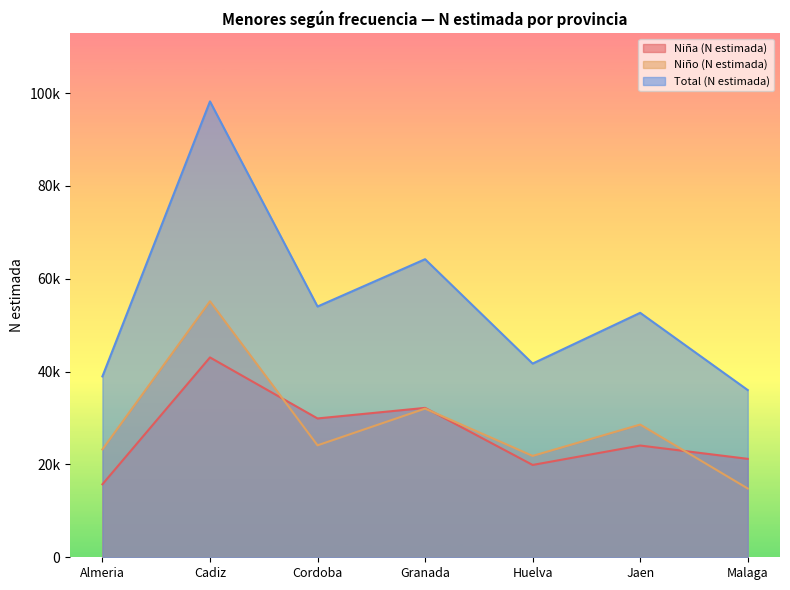

At Almeria, list the series in order from largest to smallest.

Total (N estimada), Niño (N estimada), Niña (N estimada)